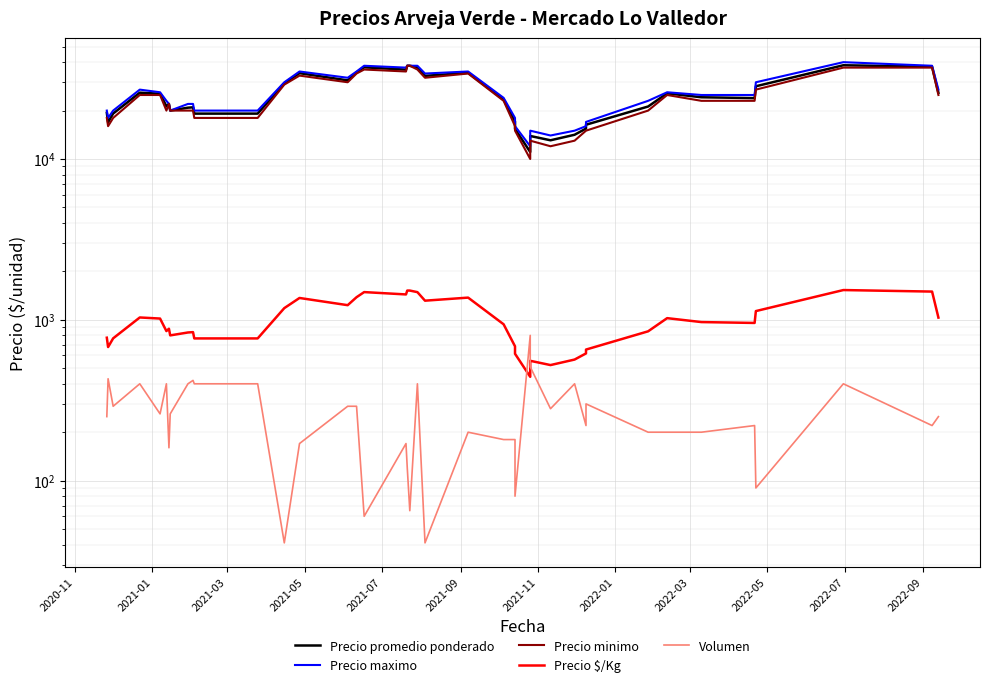

How many values in the Precio maximo series exceed 25000?

18